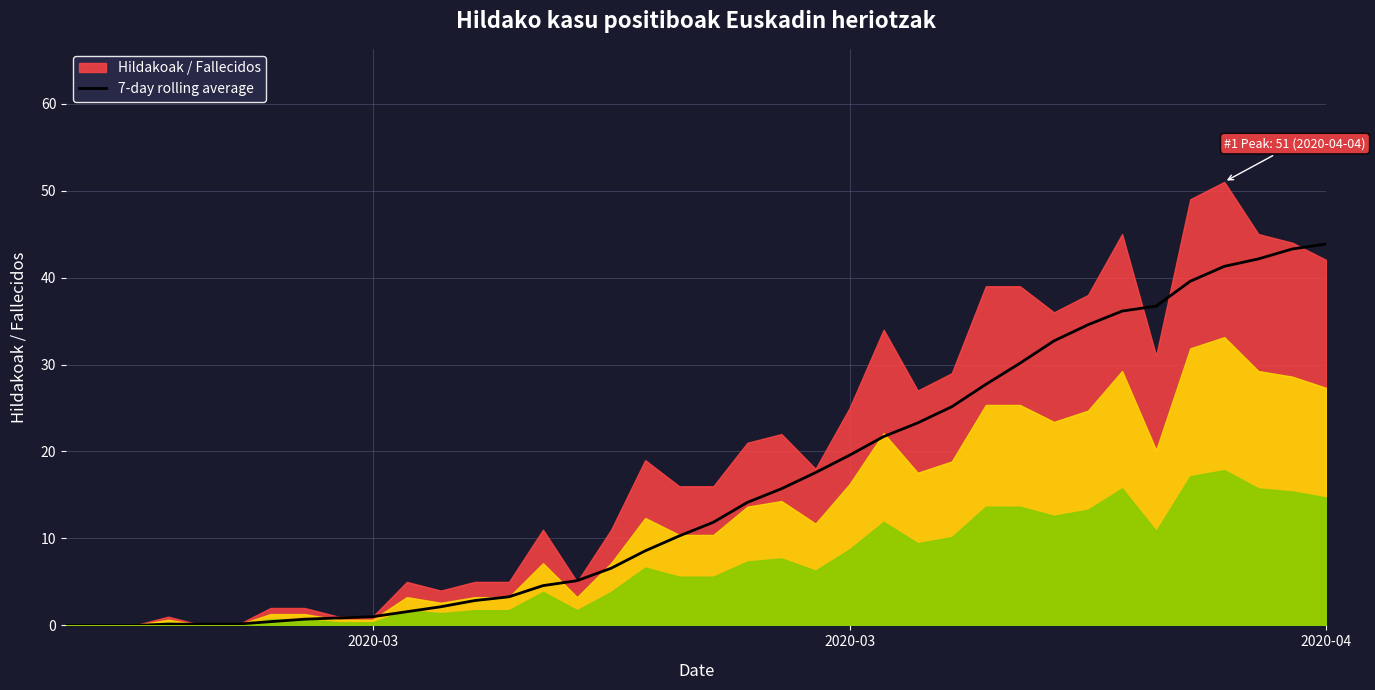

True or false: the data shows 0.4 at 8.

False